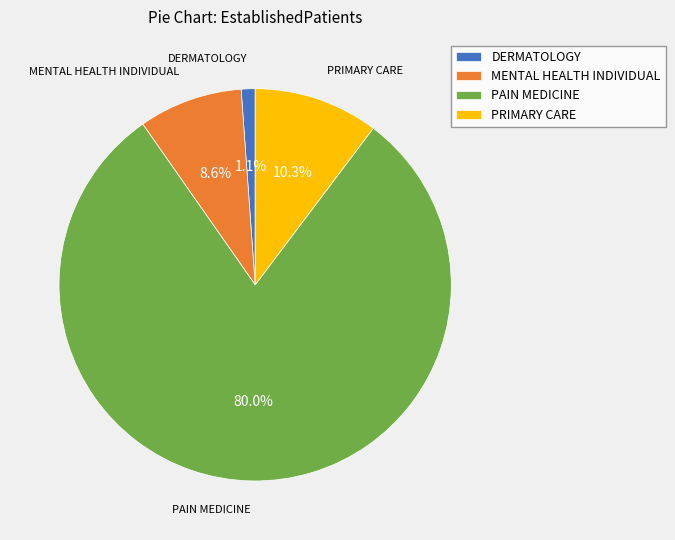

How many segments does this pie chart have?

4